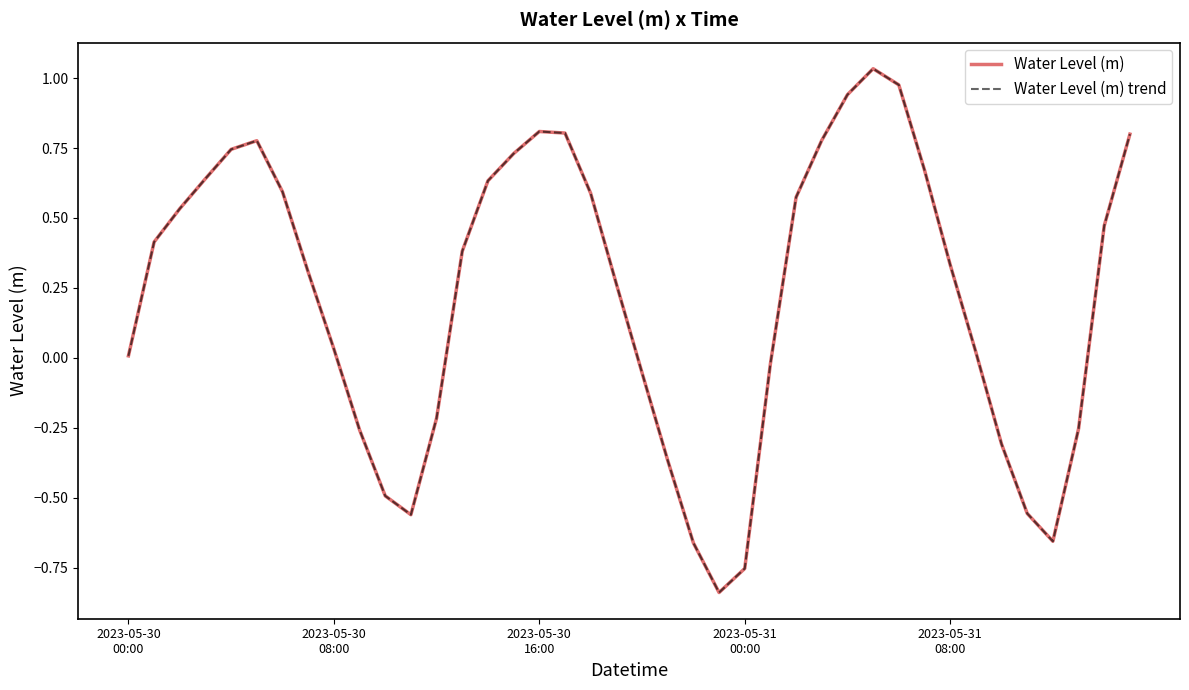

At which label does Water Level (m) trend first exceed 0?

2023-05-30
00:00